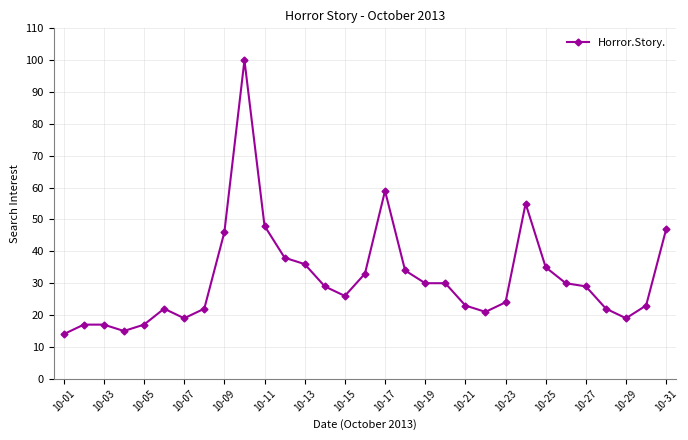

What is the sum of all values?

980